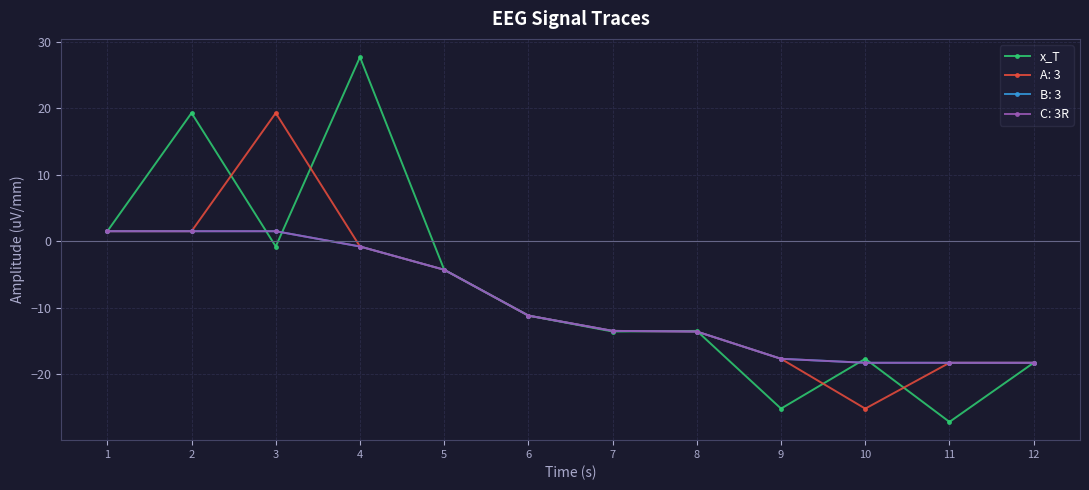

How many lines are shown in the chart?

4